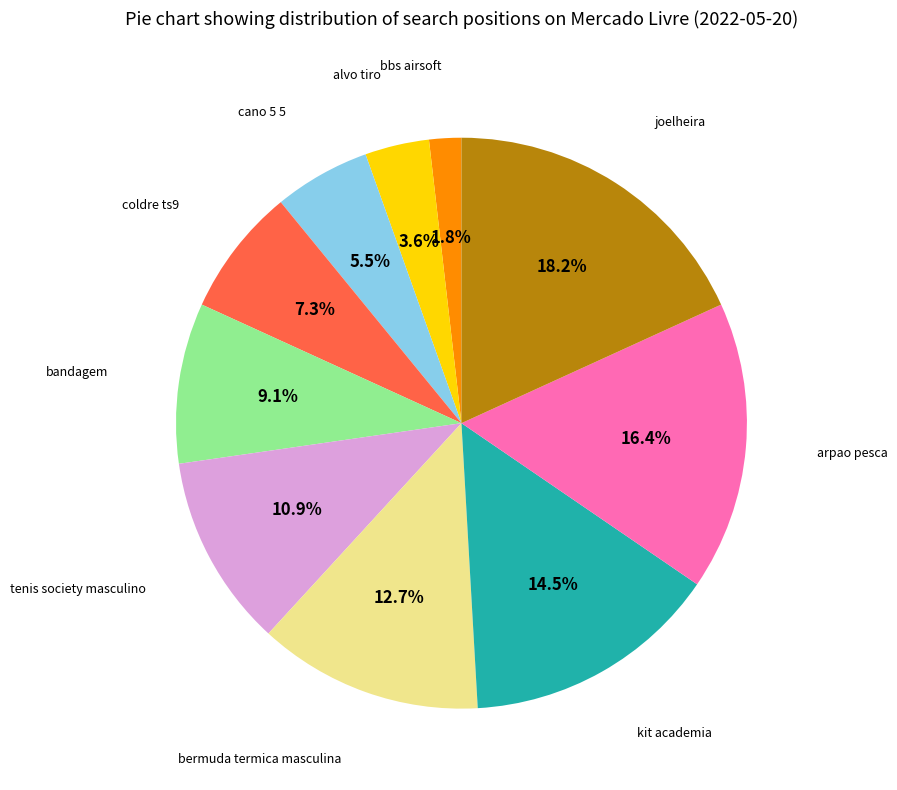

Does any single category account for the majority?

No